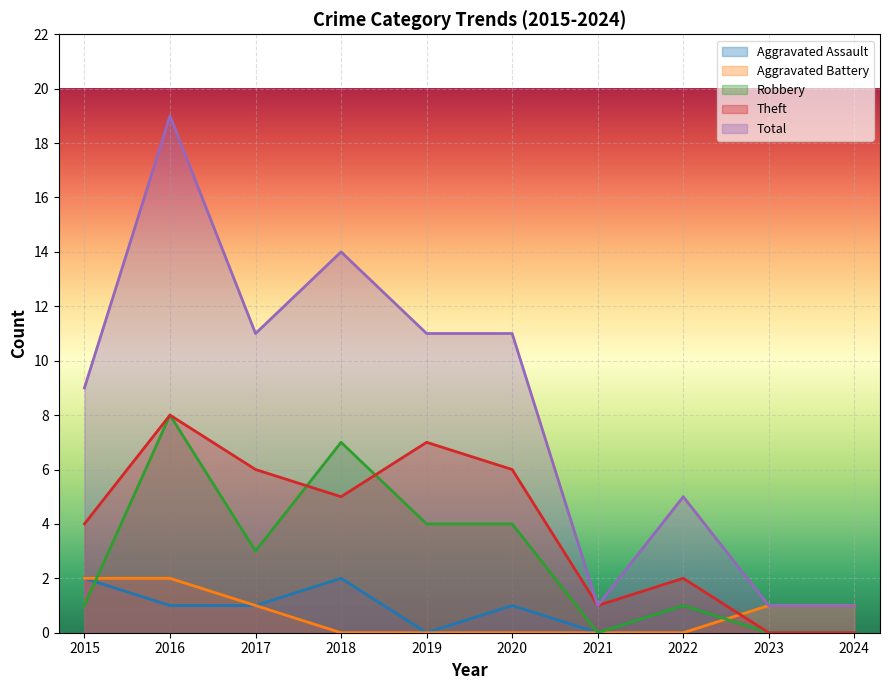

At which label does Theft reach its minimum?

2023